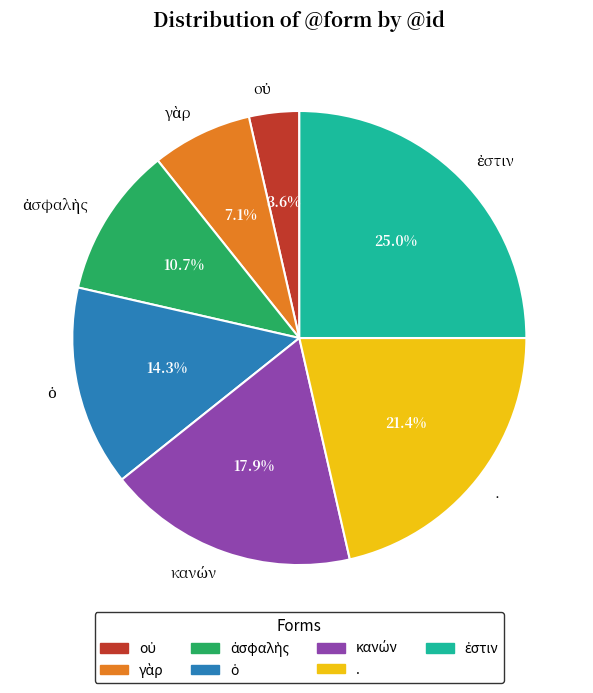

Is there a majority slice in this chart?

No